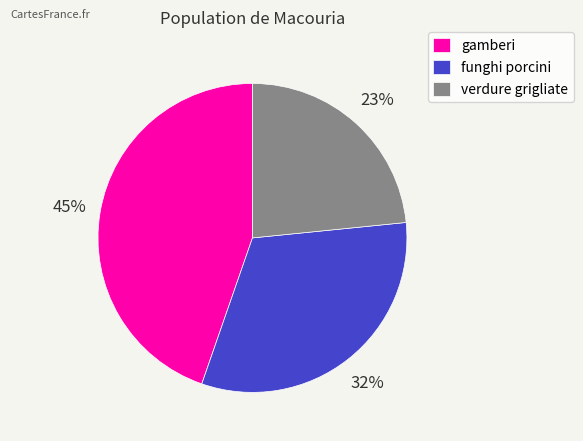

Combined, do verdure grigliate and gamberi account for over 50%?

Yes